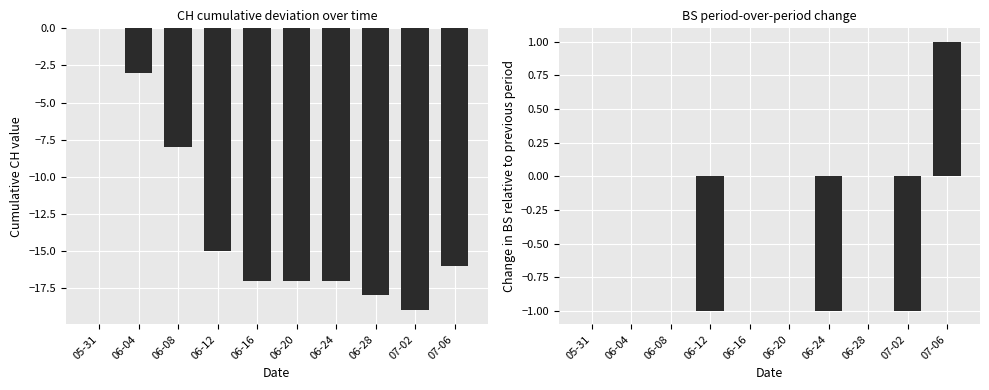

Reading right to left, transcribe all the data shown in this chart.

CH: -16	-19	-18	-17	-17	-17	-15	-8	-3	0
BS diff: 1	-1	0	-1	0	0	-1	0	0	0